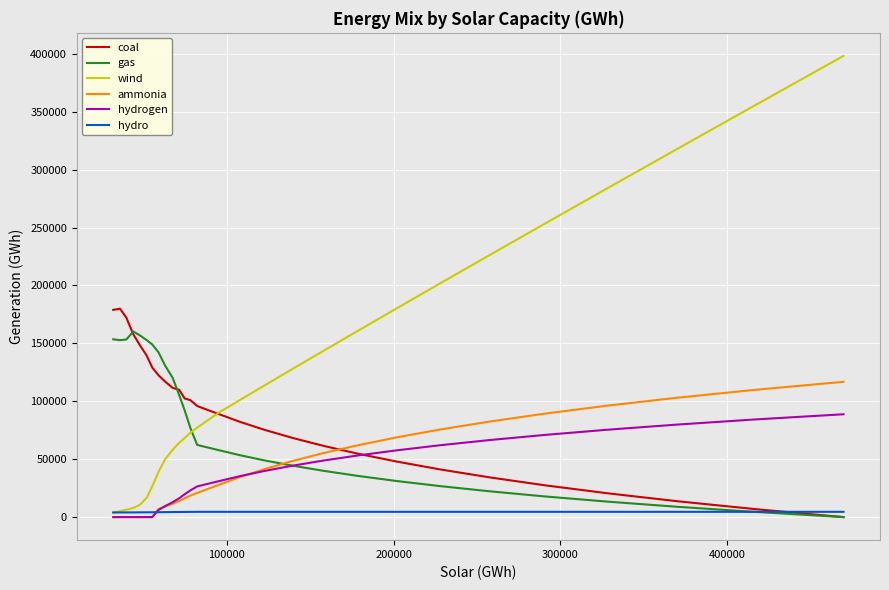

How many values in the ammonia series are below 27751?

14